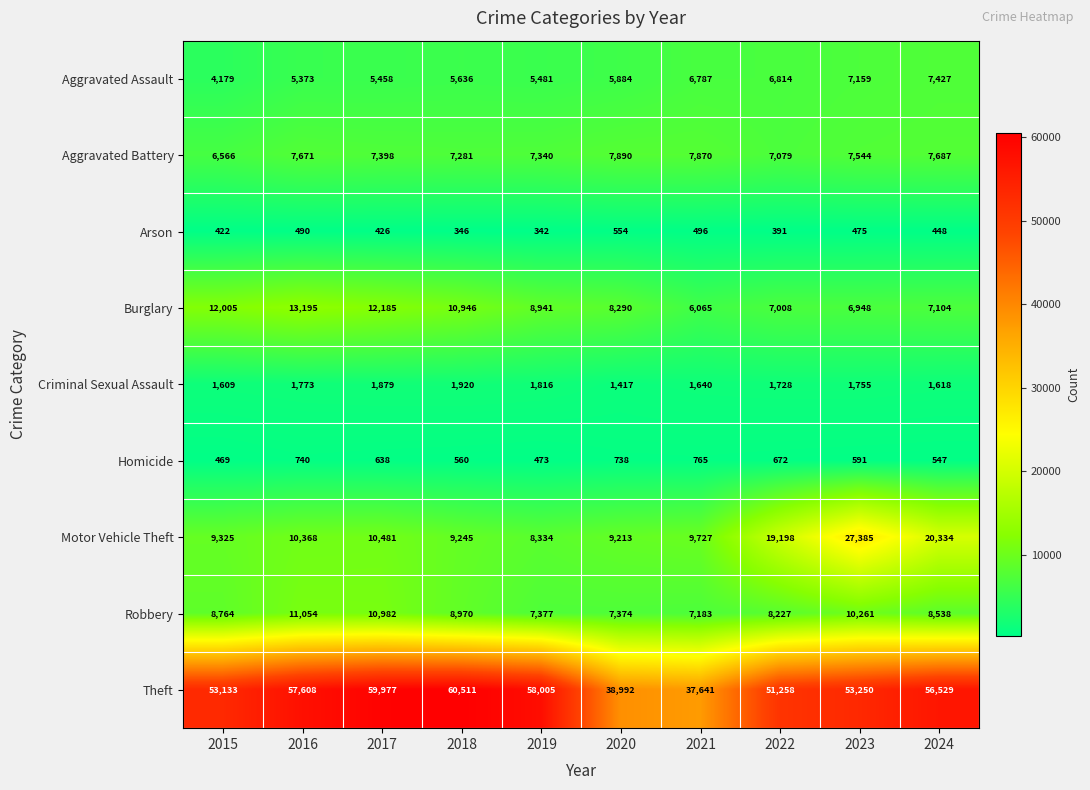

Read the Aggravated Assault value at 2021, to the nearest 100.

6800